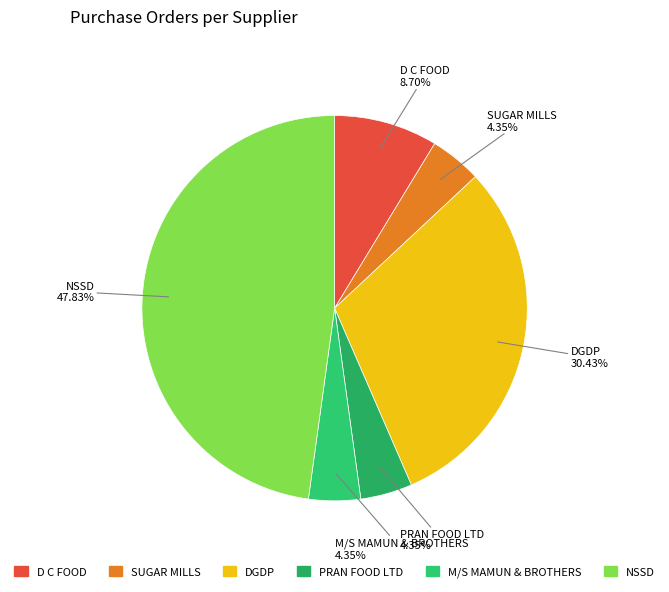

Is it true that DGDP is 21% of the pie?

False